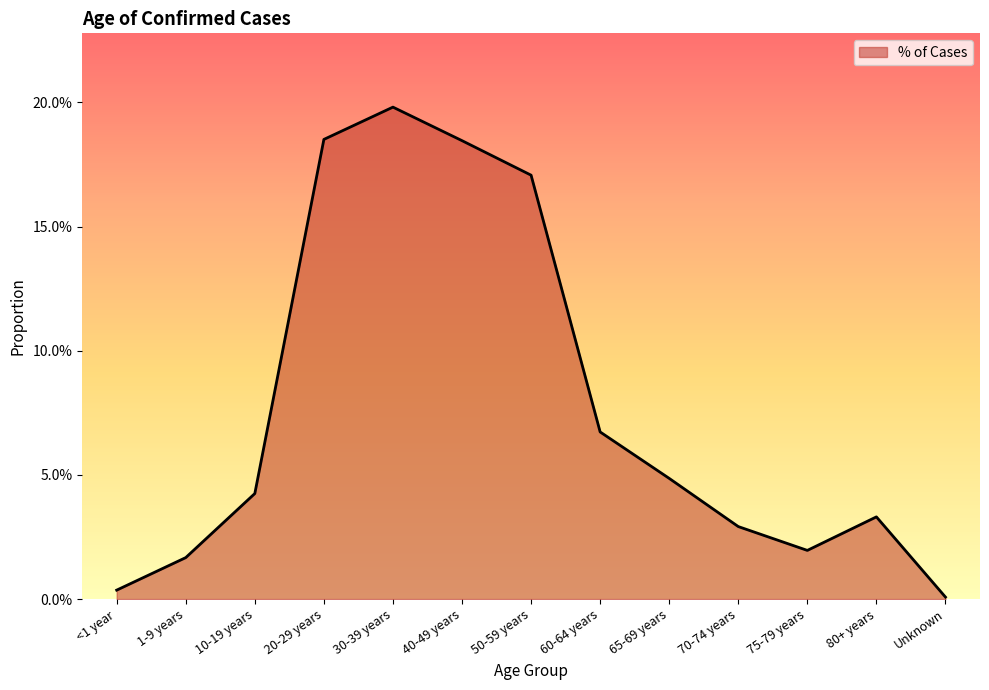

Reading left to right, list all the values displayed in this chart.

<1 year=0.0	1-9 years=0.0	10-19 years=0.0	20-29 years=0.2	30-39 years=0.2	40-49 years=0.2	50-59 years=0.2	60-64 years=0.1	65-69 years=0.0	70-74 years=0.0	75-79 years=0.0	80+ years=0.0	Unknown=0.0